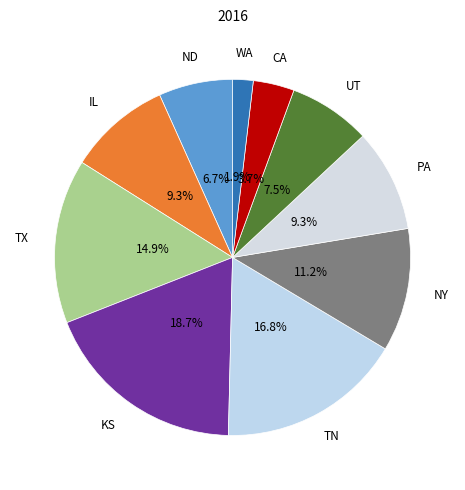

How many slices are in this pie chart?

10